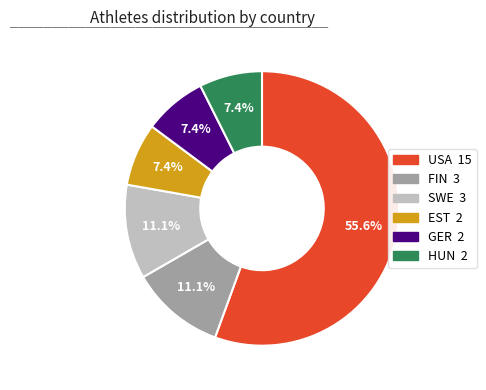

To the nearest percent, what percentage of the pie is EST?

7%